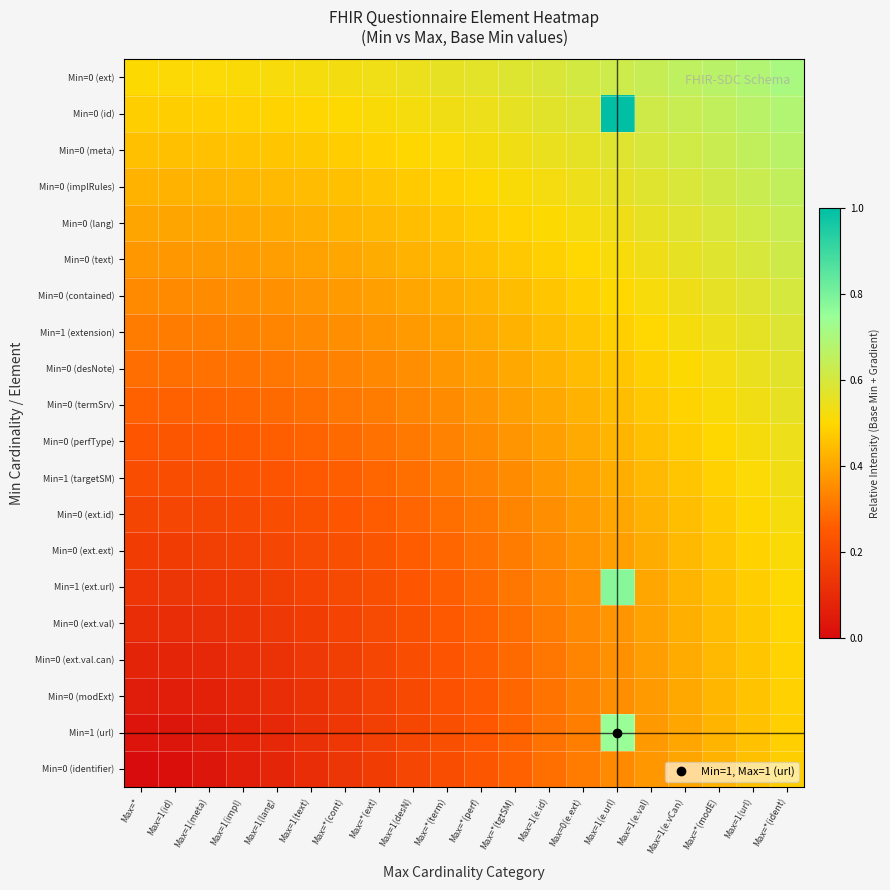

Reading left to right, transcribe all the data shown in this chart.

Min=0 (ext): Max=*=0.5	Max=1(id)=0.5	Max=1(meta)=0.5	Max=1(impl)=0.5	Max=1(lang)=0.5	Max=1(text)=0.5	Max=*(cont)=0.5	Max=*(ext)=0.5	Max=1(desN)=0.5	Max=*(term)=0.6	Max=*(perf)=0.6	Max=*(tgtSM)=0.6	Max=1(e.id)=0.6	Max=0(e.ext)=0.6	Max=1(e.url)=0.6	Max=1(e.val)=0.6	Max=1(e.vCan)=0.7	Max=*(modE)=0.7	Max=1(url)=0.7	Max=*(ident)=0.7
Min=0 (id): Max=*=0.5	Max=1(id)=0.5	Max=1(meta)=0.5	Max=1(impl)=0.5	Max=1(lang)=0.5	Max=1(text)=0.5	Max=*(cont)=0.5	Max=*(ext)=0.5	Max=1(desN)=0.5	Max=*(term)=0.5	Max=*(perf)=0.5	Max=*(tgtSM)=0.6	Max=1(e.id)=0.6	Max=0(e.ext)=0.6	Max=1(e.url)=1.0	Max=1(e.val)=0.6	Max=1(e.vCan)=0.6	Max=*(modE)=0.7	Max=1(url)=0.7	Max=*(ident)=0.7
Min=0 (meta): Max=*=0.5	Max=1(id)=0.5	Max=1(meta)=0.5	Max=1(impl)=0.5	Max=1(lang)=0.5	Max=1(text)=0.5	Max=*(cont)=0.5	Max=*(ext)=0.5	Max=1(desN)=0.5	Max=*(term)=0.5	Max=*(perf)=0.5	Max=*(tgtSM)=0.5	Max=1(e.id)=0.5	Max=0(e.ext)=0.6	Max=1(e.url)=0.6	Max=1(e.val)=0.6	Max=1(e.vCan)=0.6	Max=*(modE)=0.6	Max=1(url)=0.7	Max=*(ident)=0.7
Min=0 (implRules): Max=*=0.4	Max=1(id)=0.4	Max=1(meta)=0.4	Max=1(impl)=0.4	Max=1(lang)=0.4	Max=1(text)=0.4	Max=*(cont)=0.5	Max=*(ext)=0.5	Max=1(desN)=0.5	Max=*(term)=0.5	Max=*(perf)=0.5	Max=*(tgtSM)=0.5	Max=1(e.id)=0.5	Max=0(e.ext)=0.5	Max=1(e.url)=0.6	Max=1(e.val)=0.6	Max=1(e.vCan)=0.6	Max=*(modE)=0.6	Max=1(url)=0.6	Max=*(ident)=0.7
Min=0 (lang): Max=*=0.4	Max=1(id)=0.4	Max=1(meta)=0.4	Max=1(impl)=0.4	Max=1(lang)=0.4	Max=1(text)=0.4	Max=*(cont)=0.4	Max=*(ext)=0.4	Max=1(desN)=0.4	Max=*(term)=0.5	Max=*(perf)=0.5	Max=*(tgtSM)=0.5	Max=1(e.id)=0.5	Max=0(e.ext)=0.5	Max=1(e.url)=0.5	Max=1(e.val)=0.6	Max=1(e.vCan)=0.6	Max=*(modE)=0.6	Max=1(url)=0.6	Max=*(ident)=0.6
Min=0 (text): Max=*=0.4	Max=1(id)=0.4	Max=1(meta)=0.4	Max=1(impl)=0.4	Max=1(lang)=0.4	Max=1(text)=0.4	Max=*(cont)=0.4	Max=*(ext)=0.4	Max=1(desN)=0.4	Max=*(term)=0.4	Max=*(perf)=0.5	Max=*(tgtSM)=0.5	Max=1(e.id)=0.5	Max=0(e.ext)=0.5	Max=1(e.url)=0.5	Max=1(e.val)=0.5	Max=1(e.vCan)=0.6	Max=*(modE)=0.6	Max=1(url)=0.6	Max=*(ident)=0.6
Min=0 (contained): Max=*=0.3	Max=1(id)=0.3	Max=1(meta)=0.3	Max=1(impl)=0.4	Max=1(lang)=0.4	Max=1(text)=0.4	Max=*(cont)=0.4	Max=*(ext)=0.4	Max=1(desN)=0.4	Max=*(term)=0.4	Max=*(perf)=0.4	Max=*(tgtSM)=0.4	Max=1(e.id)=0.5	Max=0(e.ext)=0.5	Max=1(e.url)=0.5	Max=1(e.val)=0.5	Max=1(e.vCan)=0.5	Max=*(modE)=0.6	Max=1(url)=0.6	Max=*(ident)=0.6
Min=1 (extension): Max=*=0.3	Max=1(id)=0.3	Max=1(meta)=0.3	Max=1(impl)=0.3	Max=1(lang)=0.3	Max=1(text)=0.3	Max=*(cont)=0.4	Max=*(ext)=0.4	Max=1(desN)=0.4	Max=*(term)=0.4	Max=*(perf)=0.4	Max=*(tgtSM)=0.4	Max=1(e.id)=0.4	Max=0(e.ext)=0.5	Max=1(e.url)=0.5	Max=1(e.val)=0.5	Max=1(e.vCan)=0.5	Max=*(modE)=0.5	Max=1(url)=0.6	Max=*(ident)=0.6
Min=0 (desNote): Max=*=0.3	Max=1(id)=0.3	Max=1(meta)=0.3	Max=1(impl)=0.3	Max=1(lang)=0.3	Max=1(text)=0.3	Max=*(cont)=0.3	Max=*(ext)=0.3	Max=1(desN)=0.4	Max=*(term)=0.4	Max=*(perf)=0.4	Max=*(tgtSM)=0.4	Max=1(e.id)=0.4	Max=0(e.ext)=0.4	Max=1(e.url)=0.5	Max=1(e.val)=0.5	Max=1(e.vCan)=0.5	Max=*(modE)=0.5	Max=1(url)=0.5	Max=*(ident)=0.6
Min=0 (termSrv): Max=*=0.3	Max=1(id)=0.3	Max=1(meta)=0.3	Max=1(impl)=0.3	Max=1(lang)=0.3	Max=1(text)=0.3	Max=*(cont)=0.3	Max=*(ext)=0.3	Max=1(desN)=0.3	Max=*(term)=0.4	Max=*(perf)=0.4	Max=*(tgtSM)=0.4	Max=1(e.id)=0.4	Max=0(e.ext)=0.4	Max=1(e.url)=0.4	Max=1(e.val)=0.5	Max=1(e.vCan)=0.5	Max=*(modE)=0.5	Max=1(url)=0.5	Max=*(ident)=0.6
Min=0 (perfType): Max=*=0.2	Max=1(id)=0.2	Max=1(meta)=0.2	Max=1(impl)=0.3	Max=1(lang)=0.3	Max=1(text)=0.3	Max=*(cont)=0.3	Max=*(ext)=0.3	Max=1(desN)=0.3	Max=*(term)=0.3	Max=*(perf)=0.3	Max=*(tgtSM)=0.4	Max=1(e.id)=0.4	Max=0(e.ext)=0.4	Max=1(e.url)=0.4	Max=1(e.val)=0.5	Max=1(e.vCan)=0.5	Max=*(modE)=0.5	Max=1(url)=0.5	Max=*(ident)=0.5
Min=1 (targetSM): Max=*=0.2	Max=1(id)=0.2	Max=1(meta)=0.2	Max=1(impl)=0.2	Max=1(lang)=0.2	Max=1(text)=0.2	Max=*(cont)=0.3	Max=*(ext)=0.3	Max=1(desN)=0.3	Max=*(term)=0.3	Max=*(perf)=0.3	Max=*(tgtSM)=0.4	Max=1(e.id)=0.4	Max=0(e.ext)=0.4	Max=1(e.url)=0.4	Max=1(e.val)=0.4	Max=1(e.vCan)=0.5	Max=*(modE)=0.5	Max=1(url)=0.5	Max=*(ident)=0.5
Min=0 (ext.id): Max=*=0.2	Max=1(id)=0.2	Max=1(meta)=0.2	Max=1(impl)=0.2	Max=1(lang)=0.2	Max=1(text)=0.2	Max=*(cont)=0.2	Max=*(ext)=0.3	Max=1(desN)=0.3	Max=*(term)=0.3	Max=*(perf)=0.3	Max=*(tgtSM)=0.3	Max=1(e.id)=0.4	Max=0(e.ext)=0.4	Max=1(e.url)=0.4	Max=1(e.val)=0.4	Max=1(e.vCan)=0.4	Max=*(modE)=0.5	Max=1(url)=0.5	Max=*(ident)=0.5
Min=0 (ext.ext): Max=*=0.2	Max=1(id)=0.2	Max=1(meta)=0.2	Max=1(impl)=0.2	Max=1(lang)=0.2	Max=1(text)=0.2	Max=*(cont)=0.2	Max=*(ext)=0.2	Max=1(desN)=0.3	Max=*(term)=0.3	Max=*(perf)=0.3	Max=*(tgtSM)=0.3	Max=1(e.id)=0.3	Max=0(e.ext)=0.4	Max=1(e.url)=0.4	Max=1(e.val)=0.4	Max=1(e.vCan)=0.4	Max=*(modE)=0.5	Max=1(url)=0.5	Max=*(ident)=0.5
Min=1 (ext.url): Max=*=0.1	Max=1(id)=0.1	Max=1(meta)=0.1	Max=1(impl)=0.2	Max=1(lang)=0.2	Max=1(text)=0.2	Max=*(cont)=0.2	Max=*(ext)=0.2	Max=1(desN)=0.2	Max=*(term)=0.3	Max=*(perf)=0.3	Max=*(tgtSM)=0.3	Max=1(e.id)=0.3	Max=0(e.ext)=0.4	Max=1(e.url)=0.8	Max=1(e.val)=0.4	Max=1(e.vCan)=0.4	Max=*(modE)=0.5	Max=1(url)=0.5	Max=*(ident)=0.5
Min=0 (ext.val): Max=*=0.1	Max=1(id)=0.1	Max=1(meta)=0.1	Max=1(impl)=0.1	Max=1(lang)=0.1	Max=1(text)=0.2	Max=*(cont)=0.2	Max=*(ext)=0.2	Max=1(desN)=0.2	Max=*(term)=0.2	Max=*(perf)=0.3	Max=*(tgtSM)=0.3	Max=1(e.id)=0.3	Max=0(e.ext)=0.3	Max=1(e.url)=0.4	Max=1(e.val)=0.4	Max=1(e.vCan)=0.4	Max=*(modE)=0.4	Max=1(url)=0.5	Max=*(ident)=0.5
Min=0 (ext.val.can): Max=*=0.1	Max=1(id)=0.1	Max=1(meta)=0.1	Max=1(impl)=0.1	Max=1(lang)=0.1	Max=1(text)=0.1	Max=*(cont)=0.2	Max=*(ext)=0.2	Max=1(desN)=0.2	Max=*(term)=0.2	Max=*(perf)=0.3	Max=*(tgtSM)=0.3	Max=1(e.id)=0.3	Max=0(e.ext)=0.3	Max=1(e.url)=0.4	Max=1(e.val)=0.4	Max=1(e.vCan)=0.4	Max=*(modE)=0.4	Max=1(url)=0.5	Max=*(ident)=0.5
Min=0 (modExt): Max=*=0.1	Max=1(id)=0.1	Max=1(meta)=0.1	Max=1(impl)=0.1	Max=1(lang)=0.1	Max=1(text)=0.1	Max=*(cont)=0.2	Max=*(ext)=0.2	Max=1(desN)=0.2	Max=*(term)=0.2	Max=*(perf)=0.3	Max=*(tgtSM)=0.3	Max=1(e.id)=0.3	Max=0(e.ext)=0.3	Max=1(e.url)=0.4	Max=1(e.val)=0.4	Max=1(e.vCan)=0.4	Max=*(modE)=0.4	Max=1(url)=0.5	Max=*(ident)=0.5
Min=1 (url): Max=*=0.0	Max=1(id)=0.0	Max=1(meta)=0.0	Max=1(impl)=0.1	Max=1(lang)=0.1	Max=1(text)=0.1	Max=*(cont)=0.1	Max=*(ext)=0.2	Max=1(desN)=0.2	Max=*(term)=0.2	Max=*(perf)=0.2	Max=*(tgtSM)=0.3	Max=1(e.id)=0.3	Max=0(e.ext)=0.3	Max=1(e.url)=0.7	Max=1(e.val)=0.4	Max=1(e.vCan)=0.4	Max=*(modE)=0.4	Max=1(url)=0.5	Max=*(ident)=0.5
Min=0 (identifier): Max=*=0.0	Max=1(id)=0.0	Max=1(meta)=0.0	Max=1(impl)=0.1	Max=1(lang)=0.1	Max=1(text)=0.1	Max=*(cont)=0.1	Max=*(ext)=0.2	Max=1(desN)=0.2	Max=*(term)=0.2	Max=*(perf)=0.2	Max=*(tgtSM)=0.3	Max=1(e.id)=0.3	Max=0(e.ext)=0.3	Max=1(e.url)=0.3	Max=1(e.val)=0.4	Max=1(e.vCan)=0.4	Max=*(modE)=0.4	Max=1(url)=0.5	Max=*(ident)=0.5